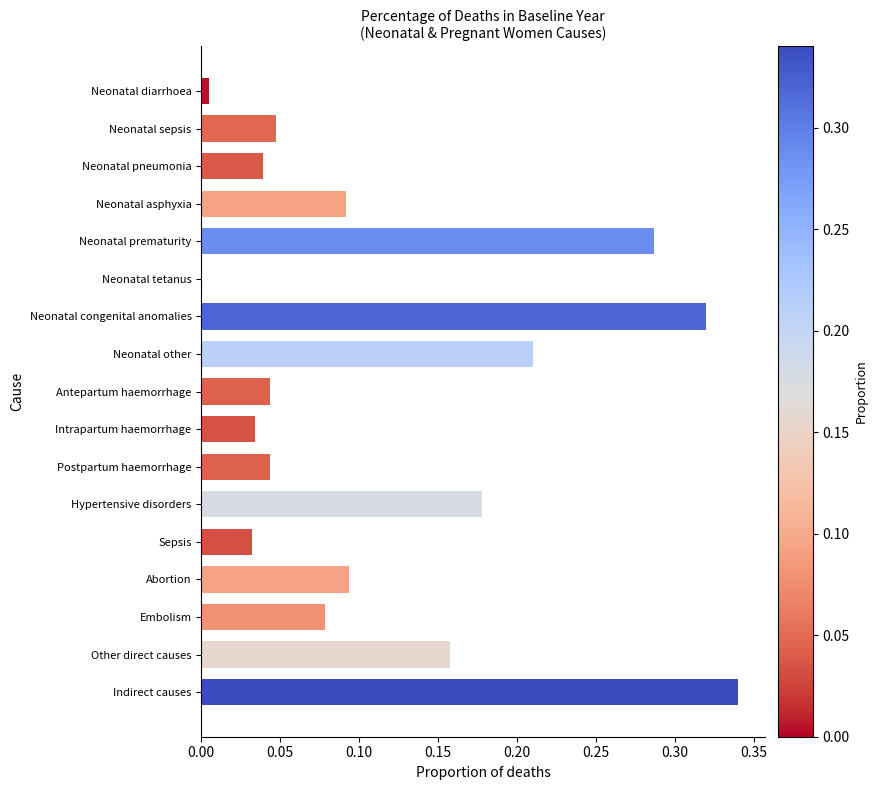

Which has a higher value, Neonatal sepsis or Neonatal pneumonia?

Neonatal sepsis